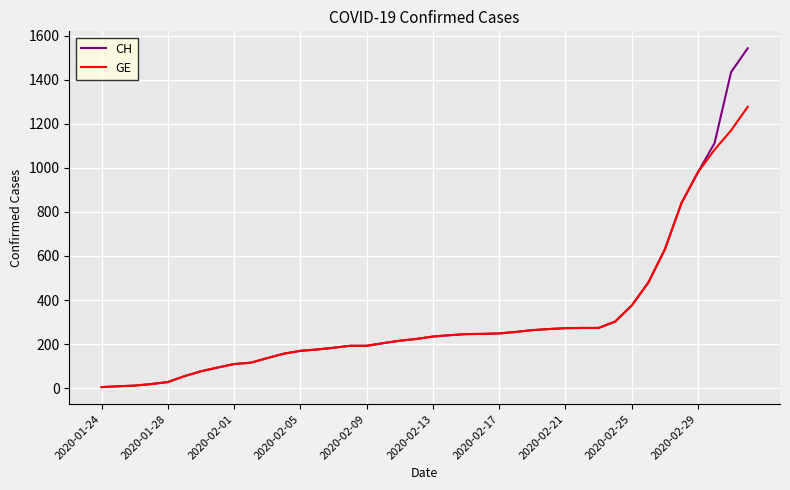

What is the maximum value shown in the chart?

1544